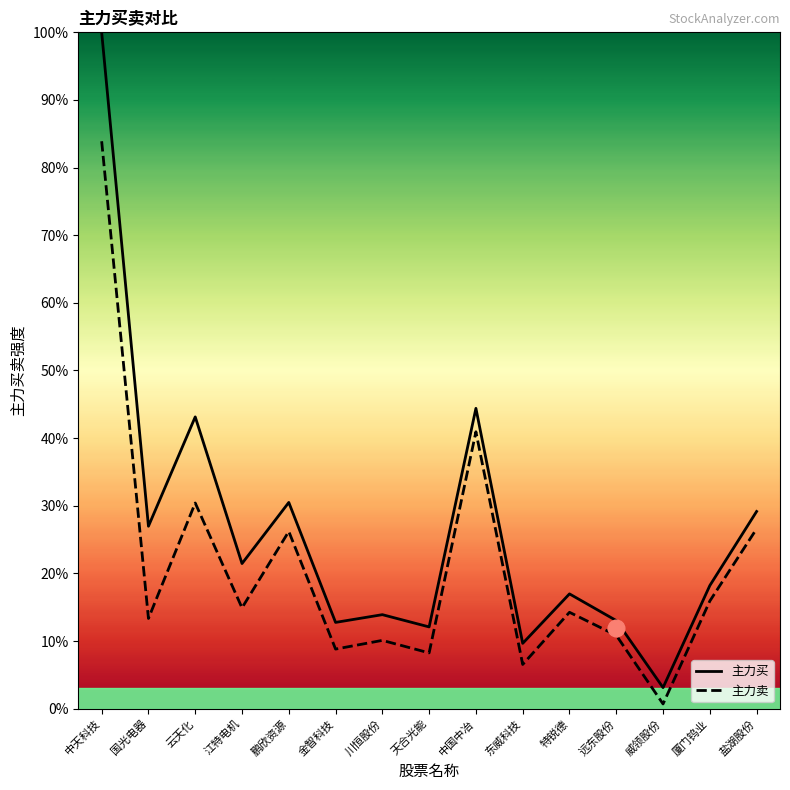

What is the sum of the 主力买 values at 川恒股份 and 中天科技?

113.9